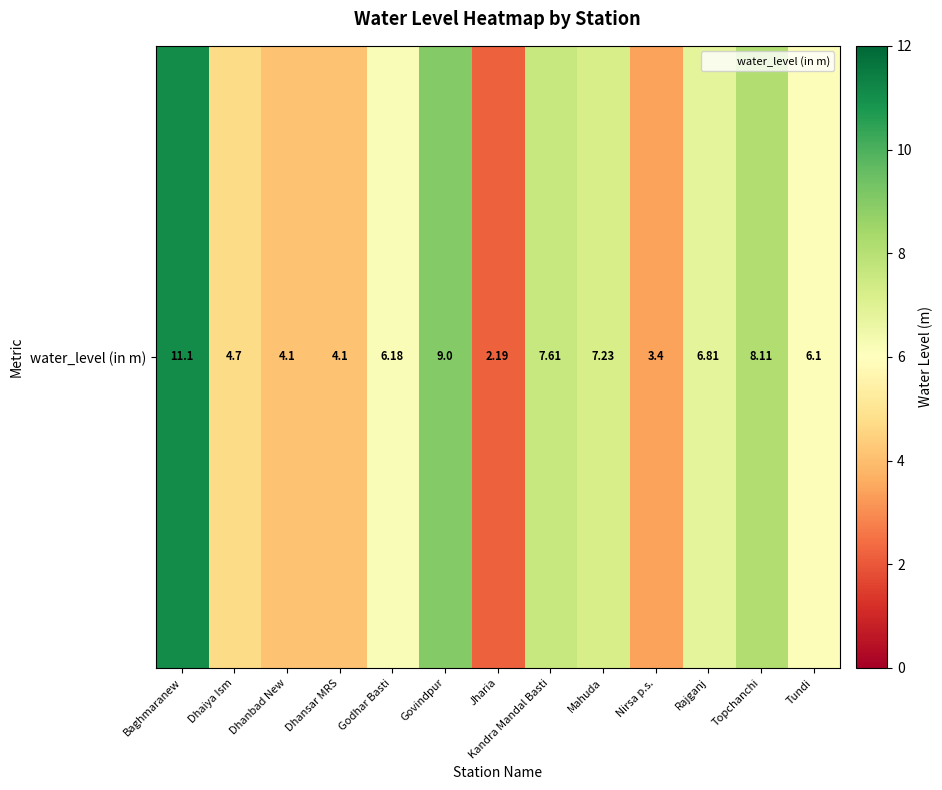

The value at Dhaiya Ism is 2.0. True or false?

False